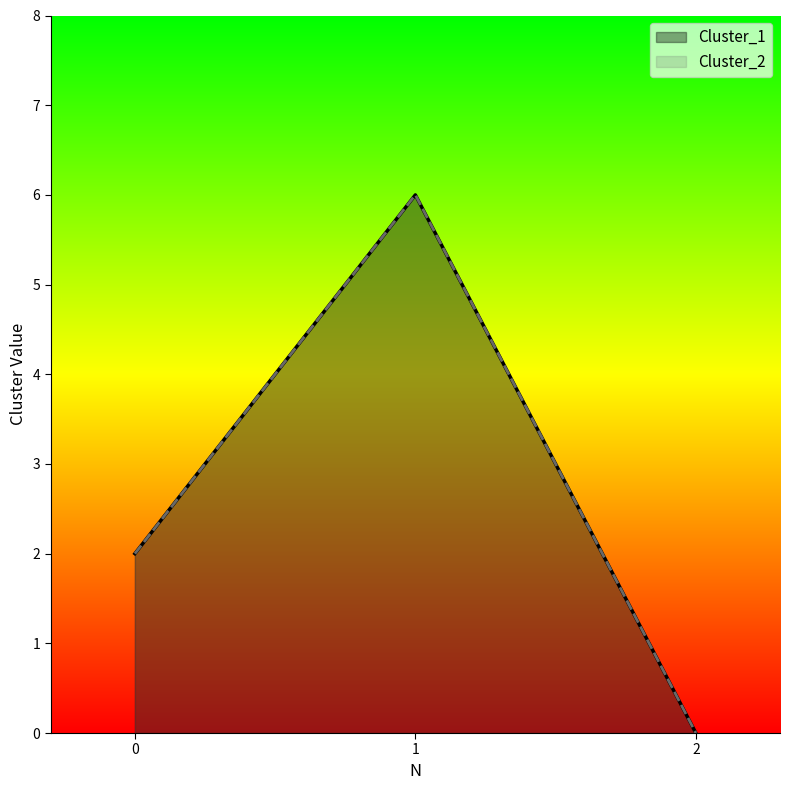

What is the sum of the Cluster_1 values at 2 and 0?

2